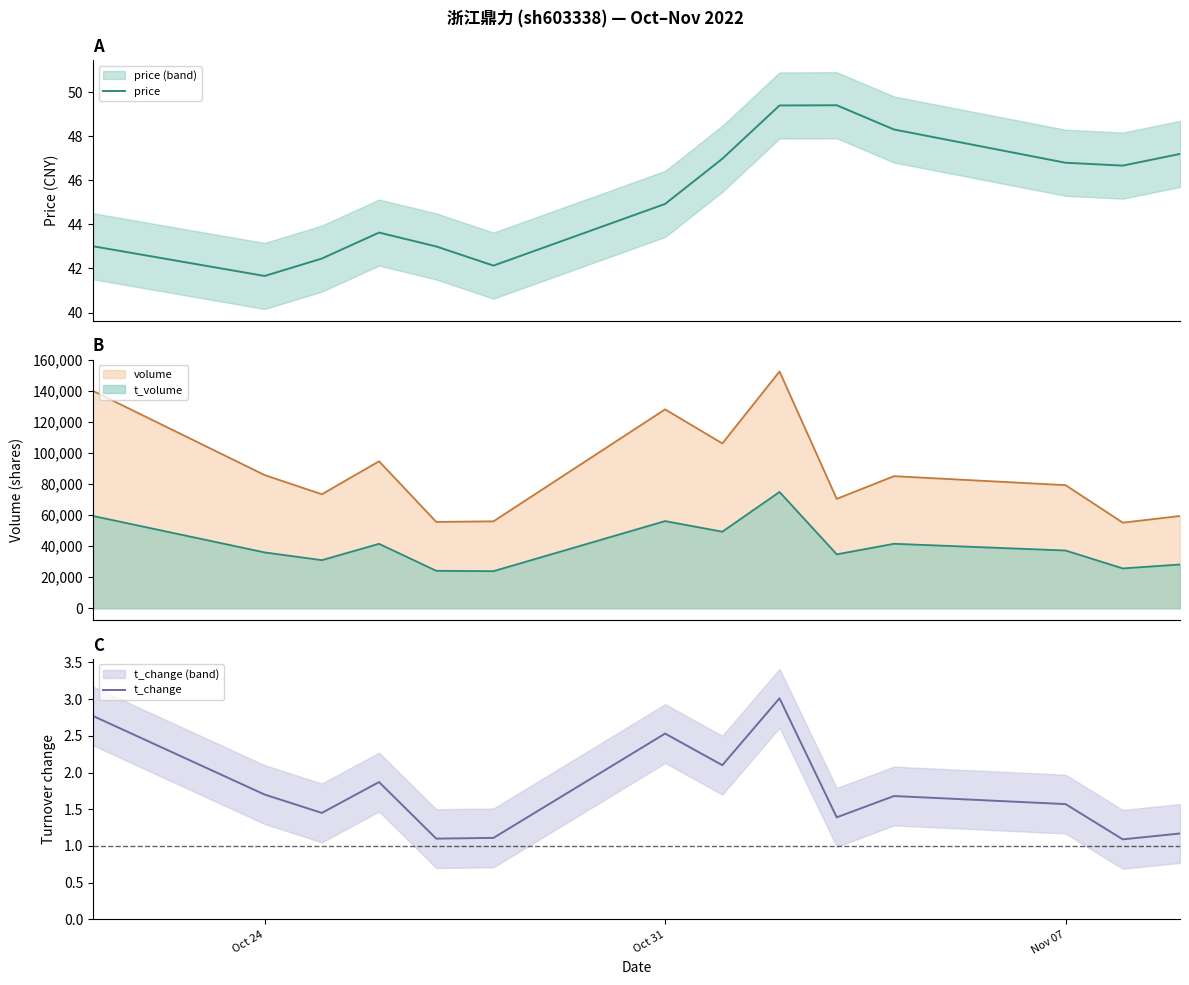

How many interior local valleys does the t_change series have?

5